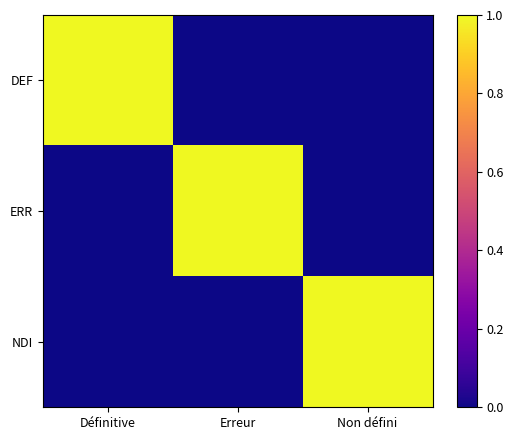

At how many categories does at least one series exceed 0?

3